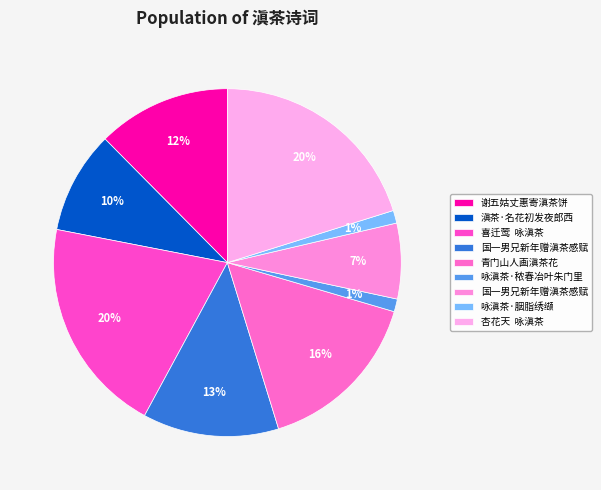

Count the number of slices in the pie.

9